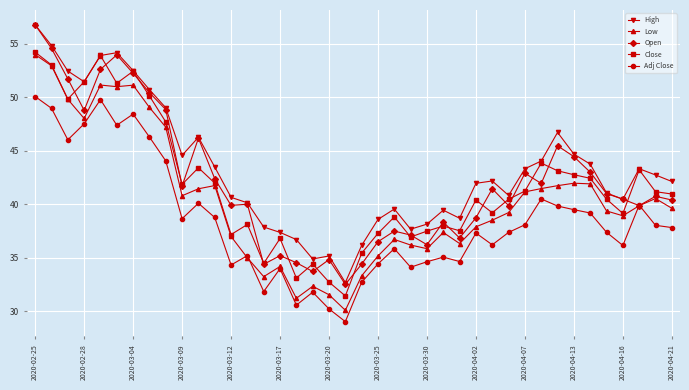

Which series has the largest range (max minus min)?

Open